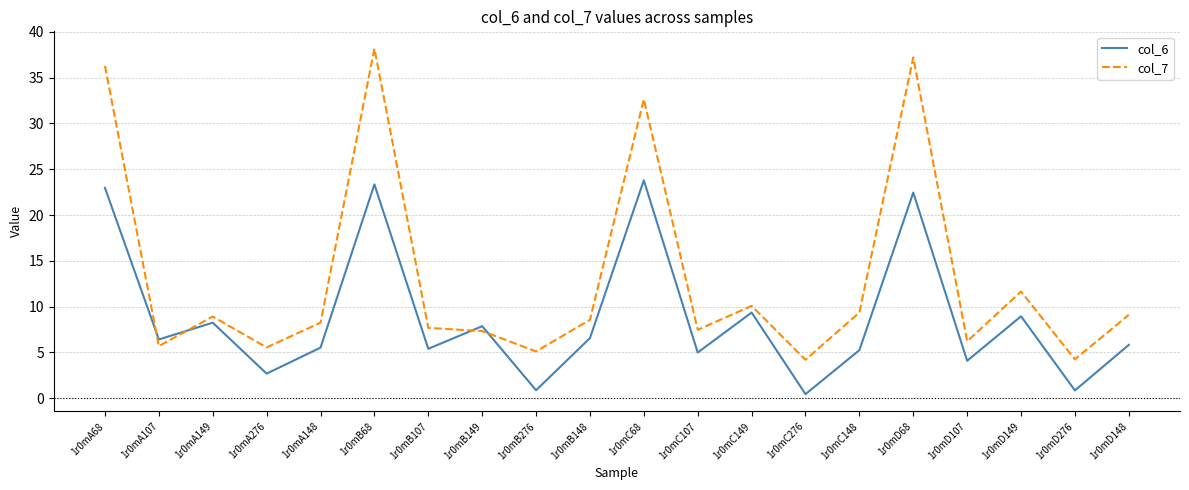

Is it true that col_6 equals 10.1 at 1r0mA68?

False